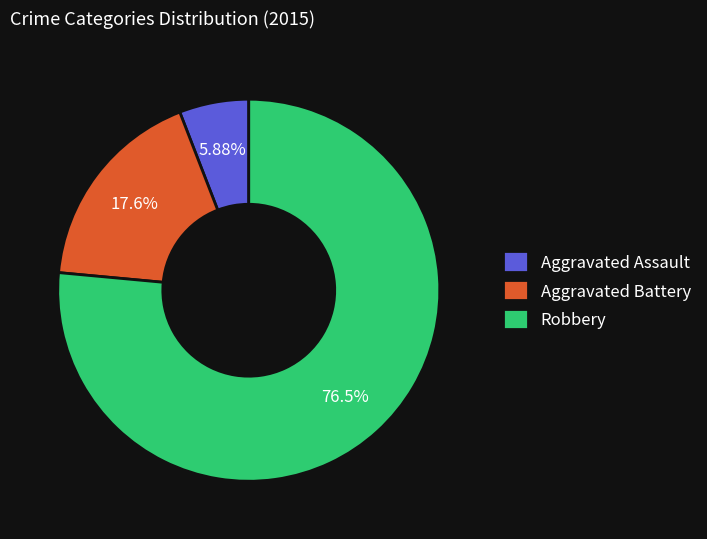

What percentage do Robbery and Aggravated Battery together represent?

94.1%